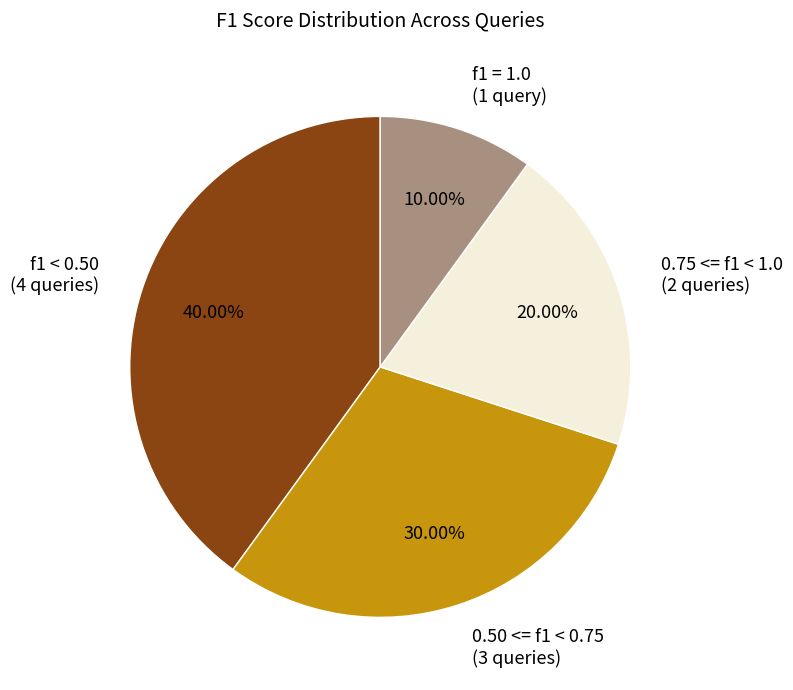

Does any single category account for the majority?

No